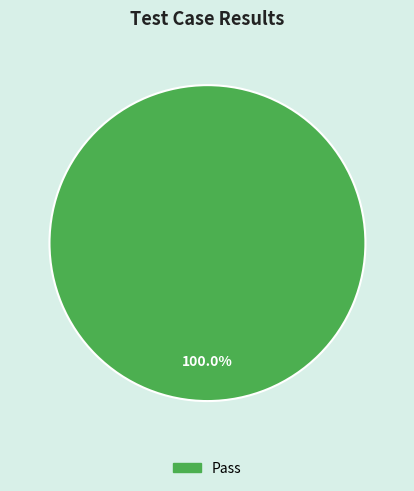

Rank the categories by value from lowest to highest.

Pass